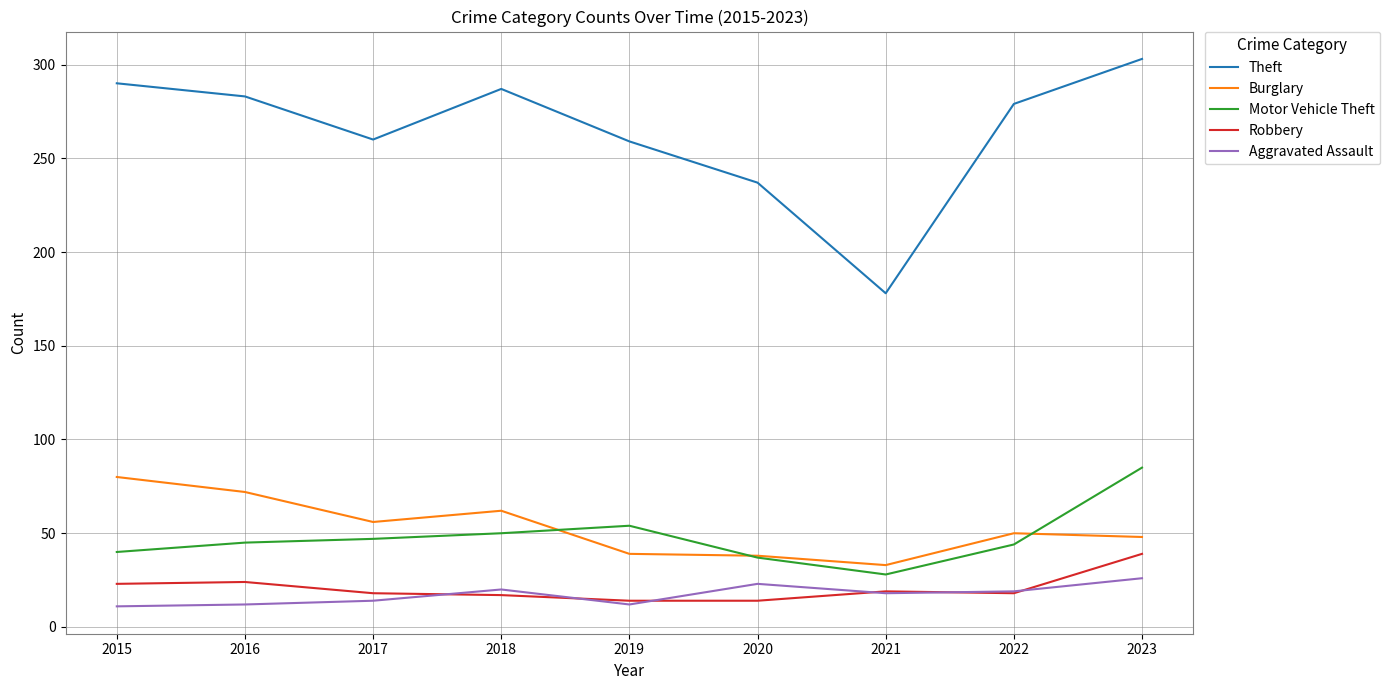

Which series has the largest total across all categories?

Theft